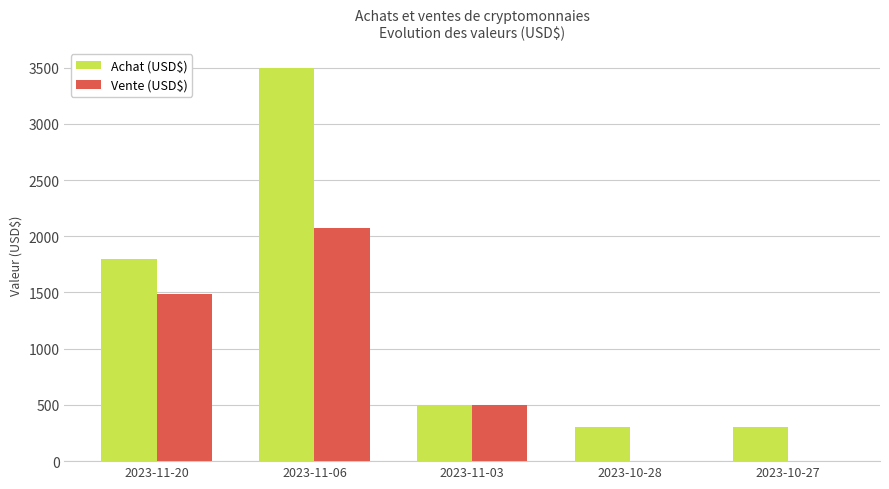

Which series changed the most between 2023-11-03 and 2023-10-27?

Vente (USD$)